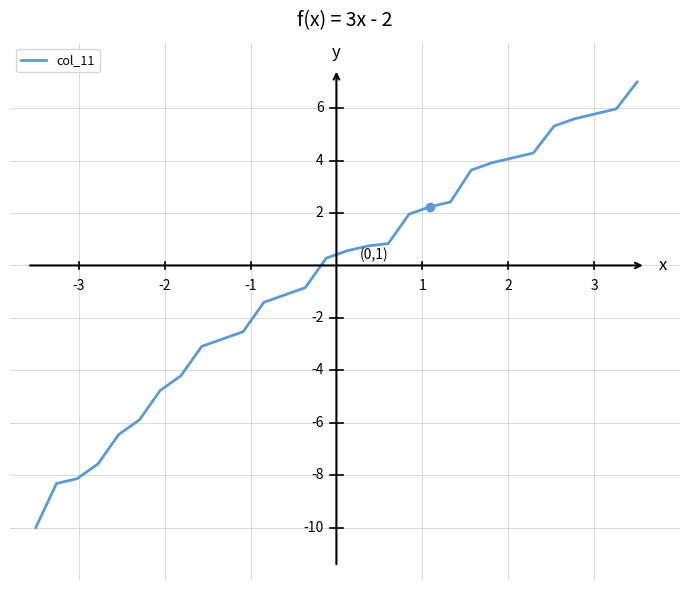

What is the value of the 12th point from the left?

-1.4